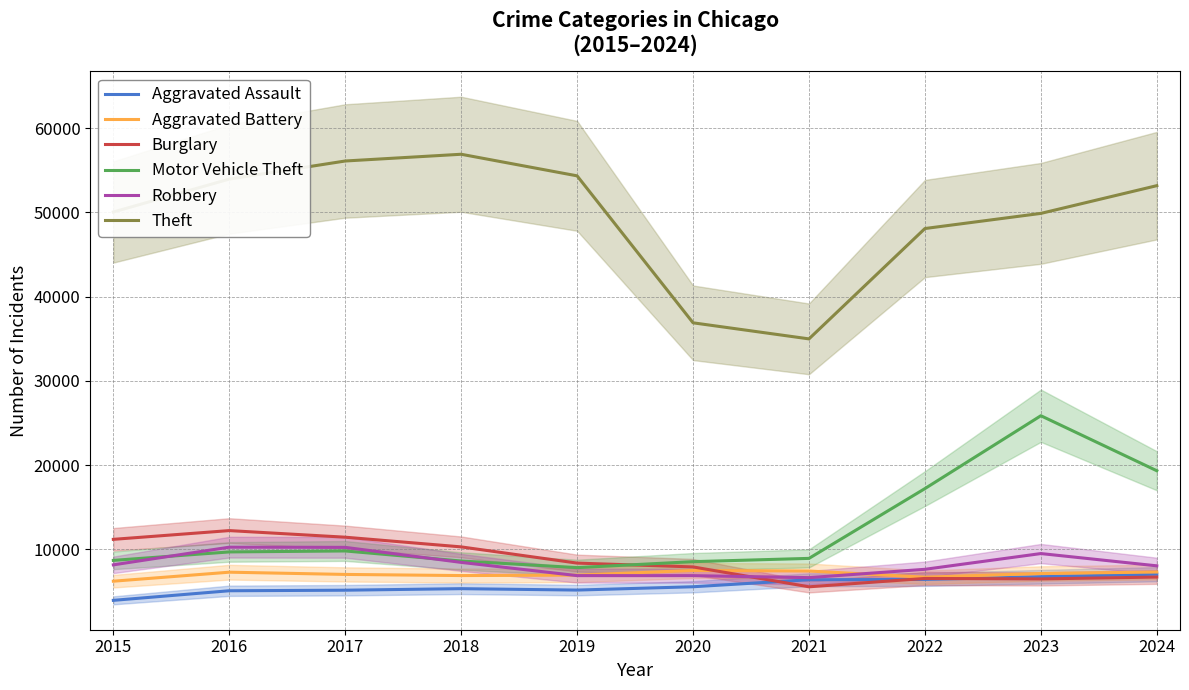

What is the approximate value of Motor Vehicle Theft at 2021, to the nearest 50?

8950